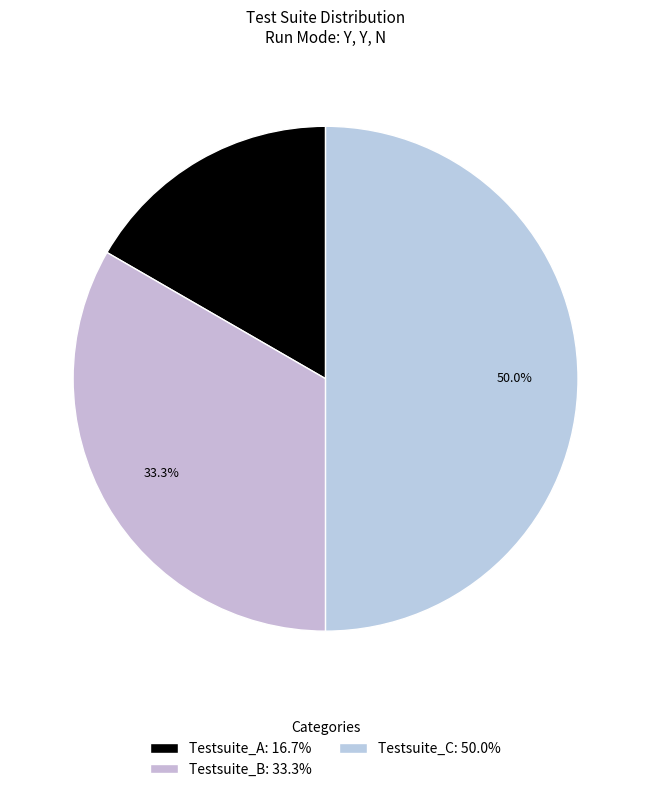

How many slices are in this pie chart?

3